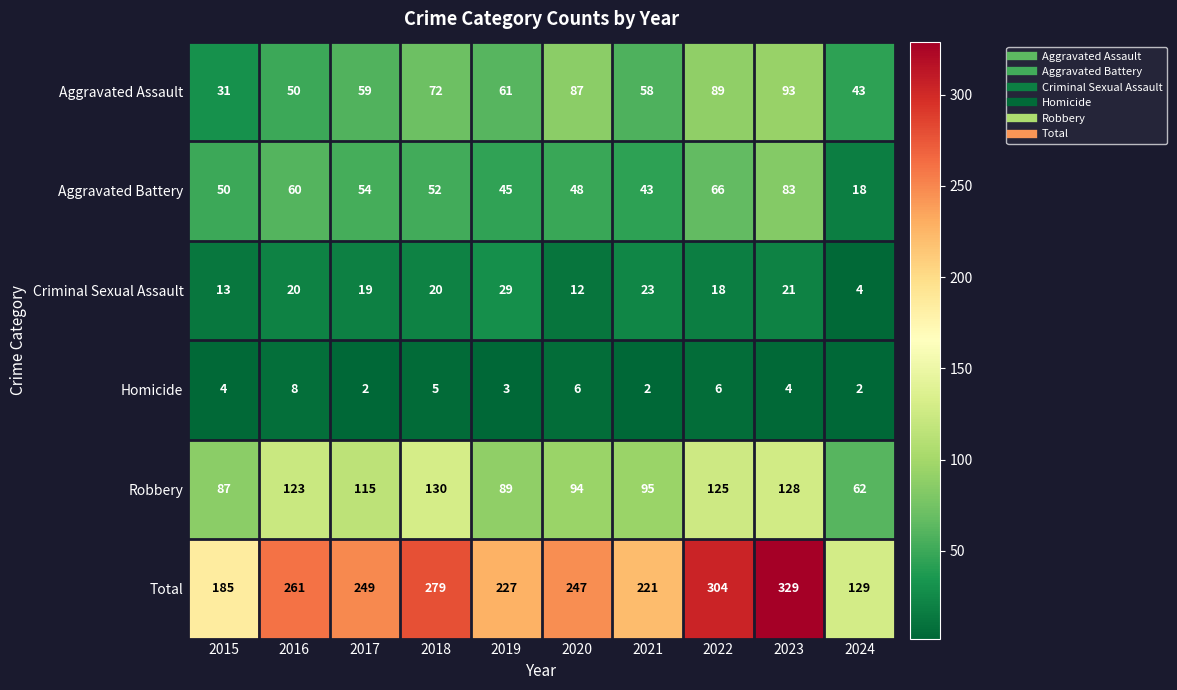

Between 2015 and 2017, which series saw the biggest shift?

Total